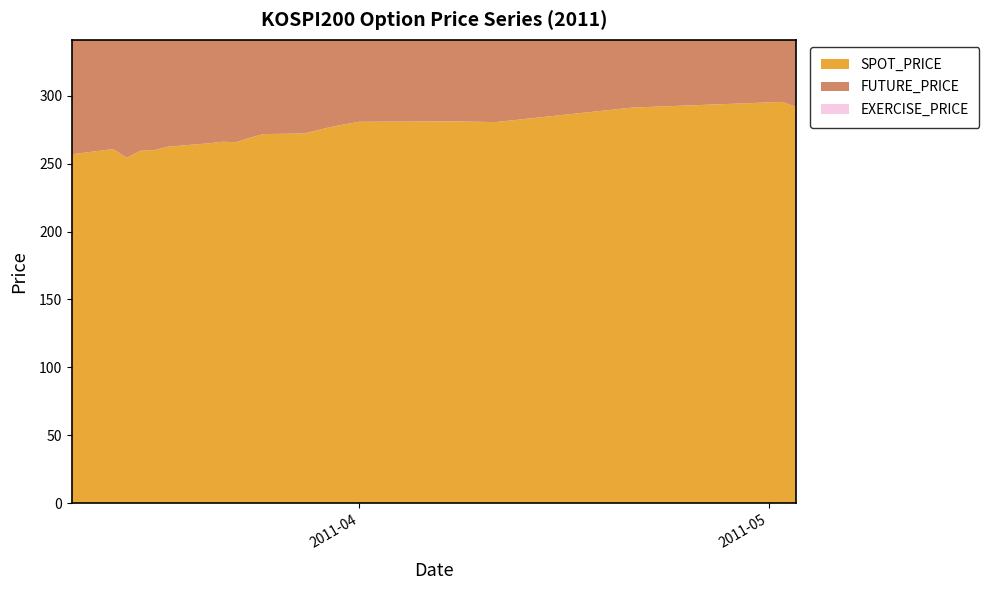

Reading right to left, what are all the values shown in this chart?

SPOT_PRICE: 2011-05-03=291.6	2011-05-02=295.4	2011-04-21=291.2	2011-04-11=280.5	2011-04-08=281.1	2011-04-01=280.7	2011-03-30=277.0	2011-03-28=272.1	2011-03-25=271.7	2011-03-24=268.9	2011-03-23=265.7	2011-03-22=266.1	2011-03-21=264.9	2011-03-18=262.4	2011-03-17=259.8	2011-03-16=259.4	2011-03-15=254.3	2011-03-14=260.7	2011-03-11=256.8
FUTURE_PRICE: 2011-05-03=292.6	2011-05-02=296.5	2011-04-21=292.6	2011-04-11=281.4	2011-04-08=281.9	2011-04-01=282.1	2011-03-30=278.8	2011-03-28=274.1	2011-03-25=273.6	2011-03-24=270.1	2011-03-23=267.0	2011-03-22=267.1	2011-03-21=265.6	2011-03-18=263.1	2011-03-17=260.2	2011-03-16=260.3	2011-03-15=254.9	2011-03-14=261.7	2011-03-11=257.6
EXERCISE_PRICE: 2011-05-03=255.0	2011-05-02=255.0	2011-04-21=255.0	2011-04-11=255.0	2011-04-08=255.0	2011-04-01=255.0	2011-03-30=255.0	2011-03-28=255.0	2011-03-25=255.0	2011-03-24=255.0	2011-03-23=255.0	2011-03-22=255.0	2011-03-21=255.0	2011-03-18=255.0	2011-03-17=255.0	2011-03-16=255.0	2011-03-15=255.0	2011-03-14=255.0	2011-03-11=255.0